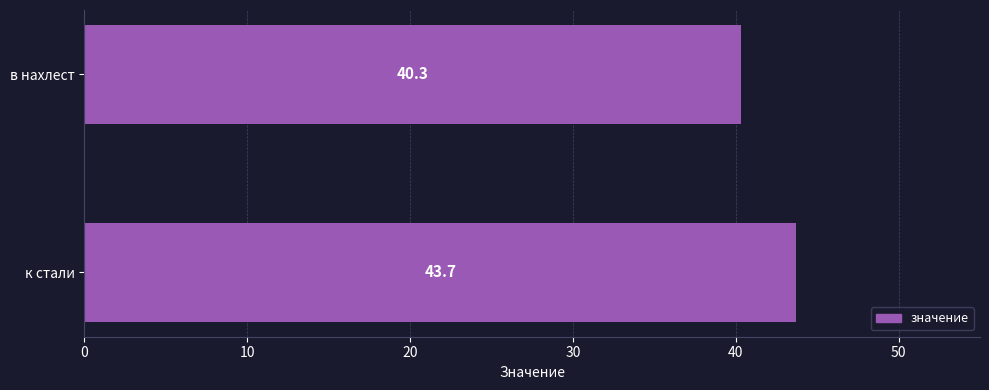

Reading bottom to top, what are all the values shown in this chart?

к стали=43.7	в нахлест=40.3